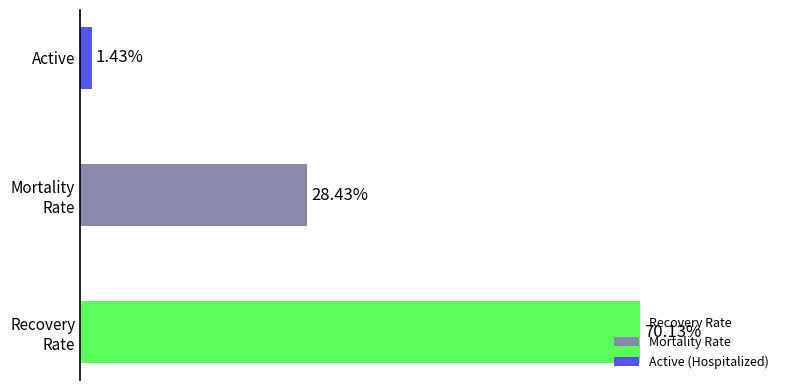

At which category does the chart reach its minimum across all series?

Active